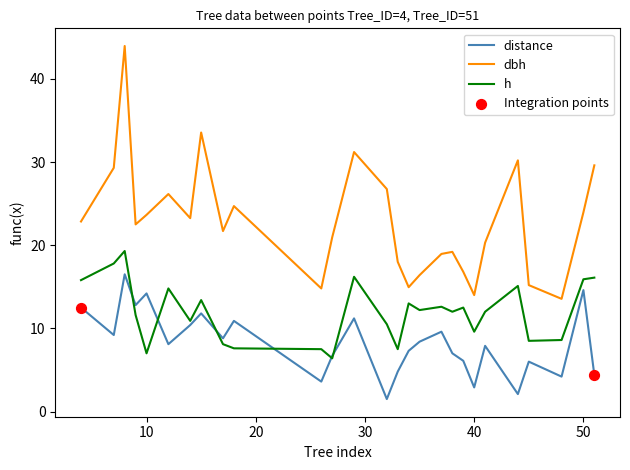

Which series has the largest total across all categories?

dbh